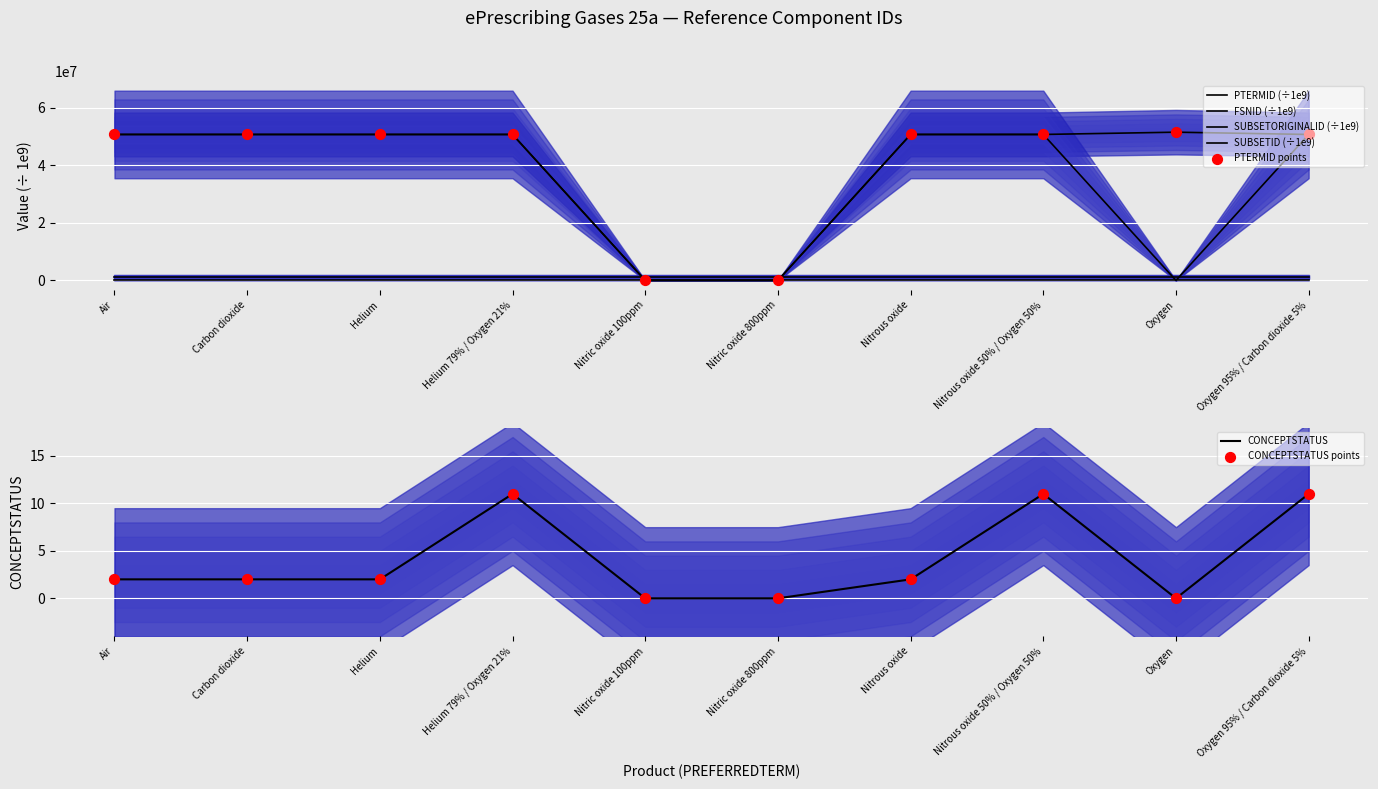

Which series reaches the minimum Y coordinate?

CONCEPTSTATUS